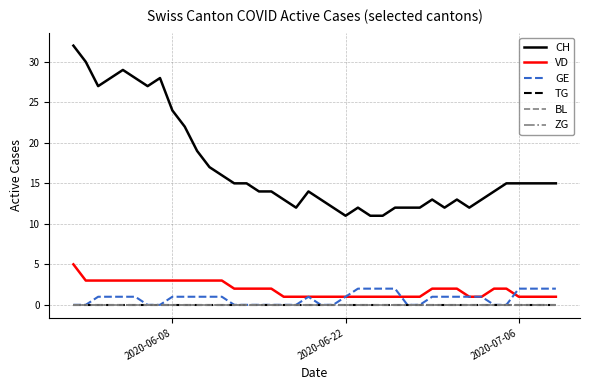

Is this an area chart (filled region under the line)?

No